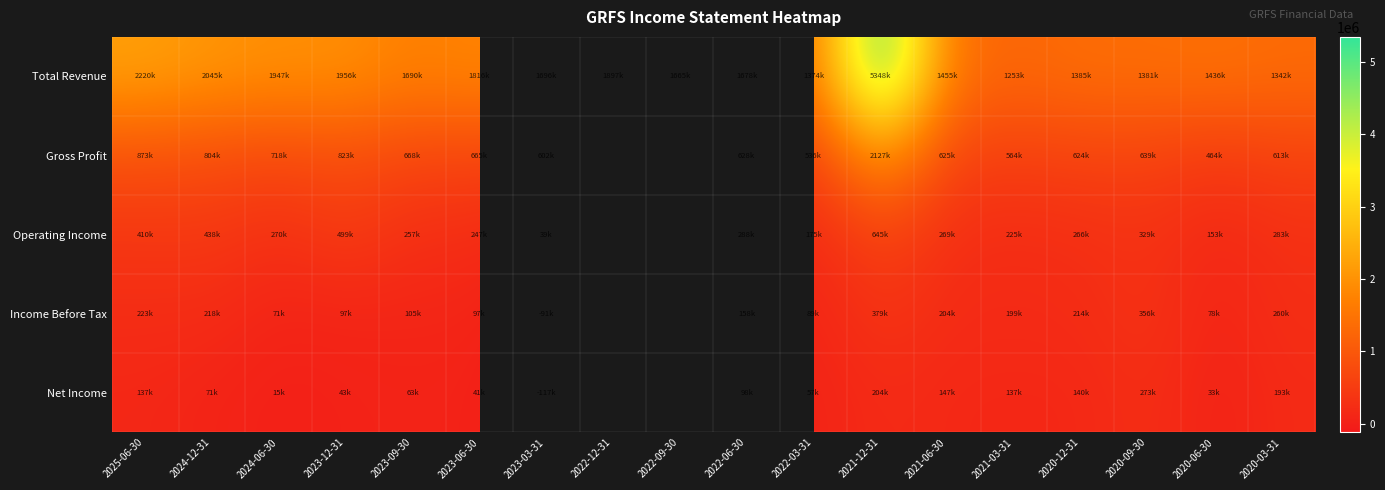

Between 2024-12-31 and 2021-06-30, which series saw the biggest shift?

Total Revenue